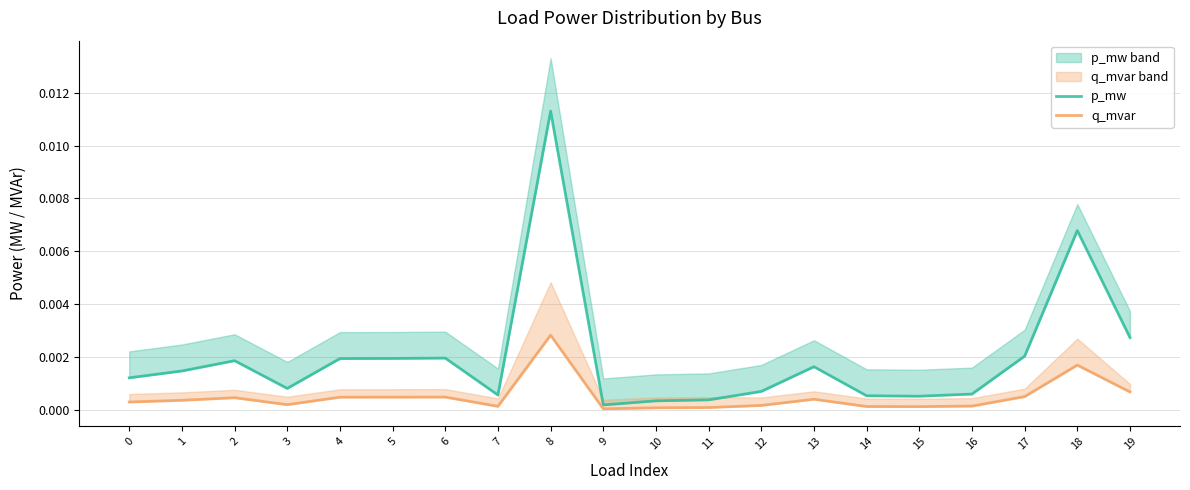

Is it true that q_mvar equals 0.0 at 16?

False